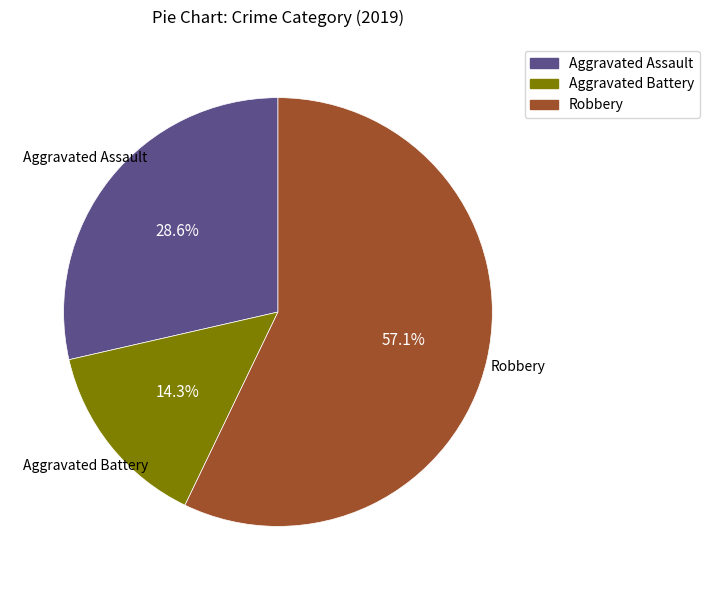

Between Aggravated Assault and Robbery, which is larger?

Robbery